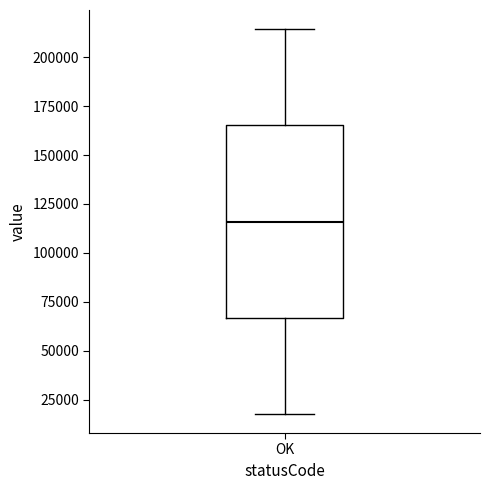

Read this box plot against the y-axis: the position of the median line, the range covered by the box, and the ends of both whiskers. The values are not printed on the chart, so give them approximately, as read against the axis.

median 115000, box 65000 to 165000, whiskers 20000 to 215000